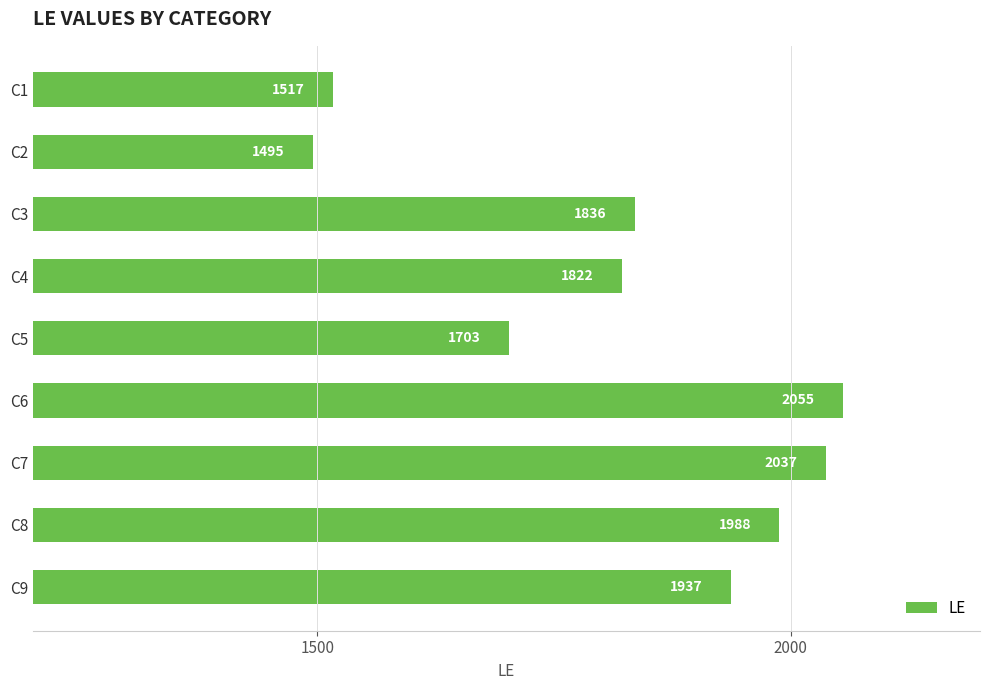

List the labels in order of value, smallest first.

C2, C1, C5, C4, C3, C9, C8, C7, C6